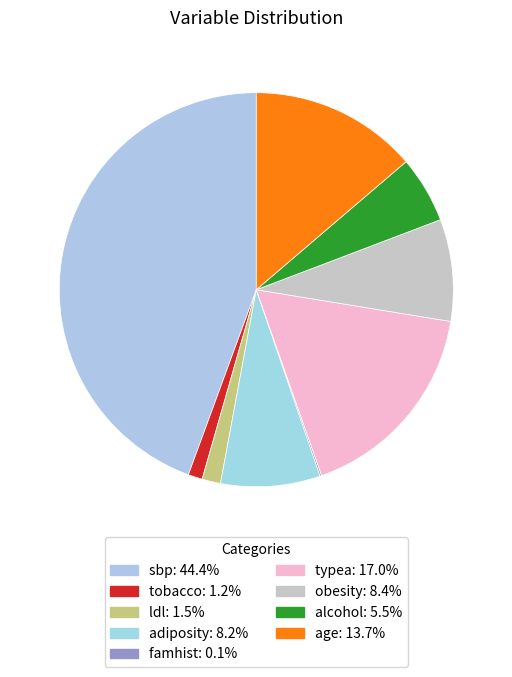

Is it true that alcohol is 1% of the pie?

False